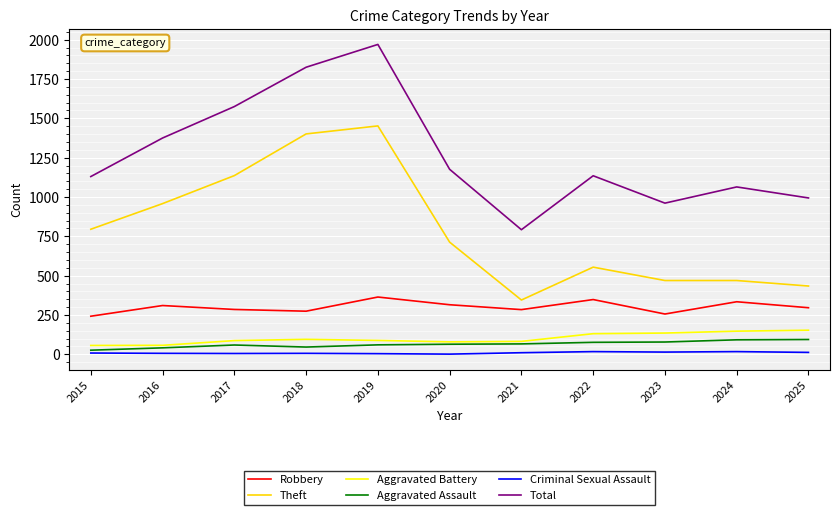

The Aggravated Battery series shows 19 at 2018. True or false?

False